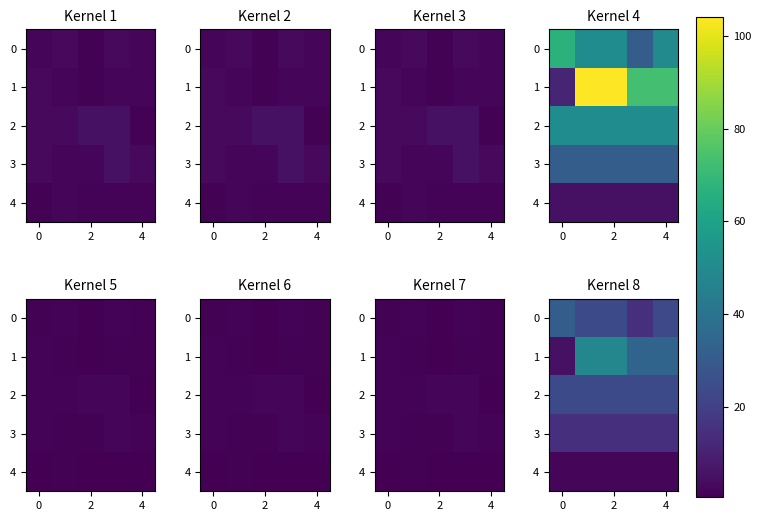

What is the lowest value of the 0 series?

14.4